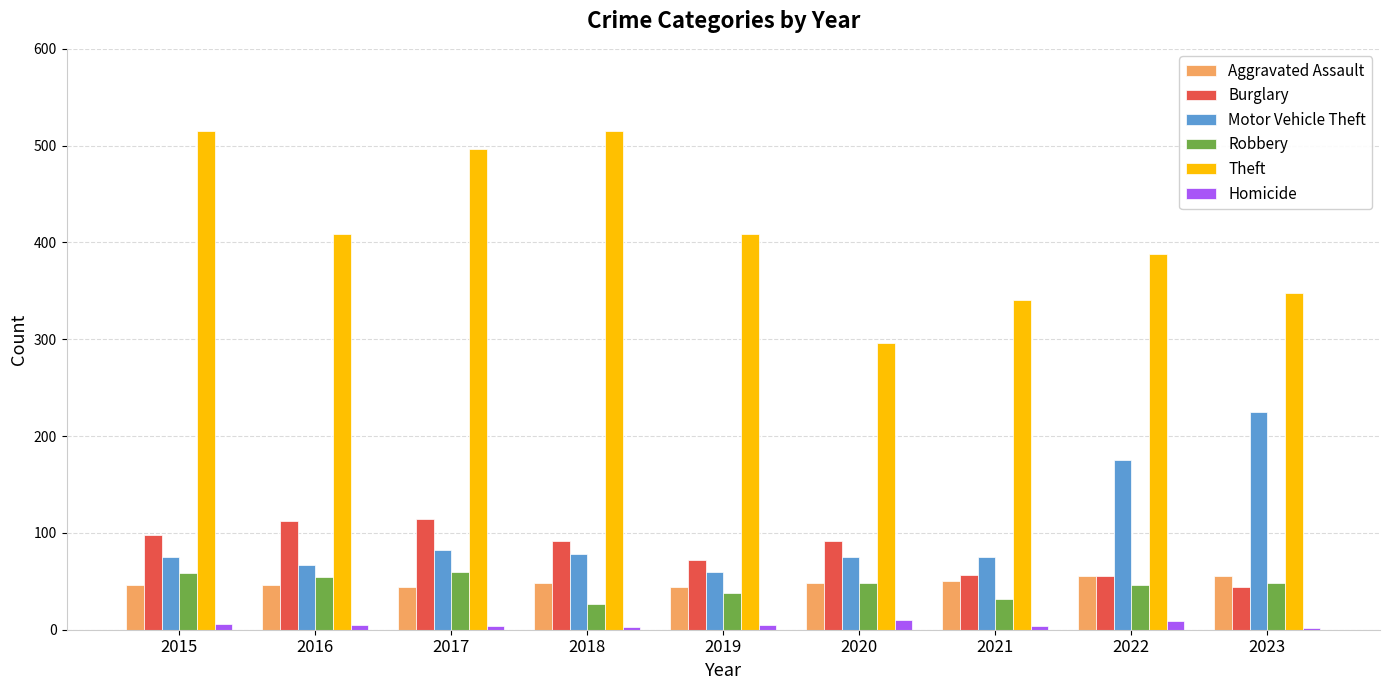

How many values in the Aggravated Assault series are below 48?

4